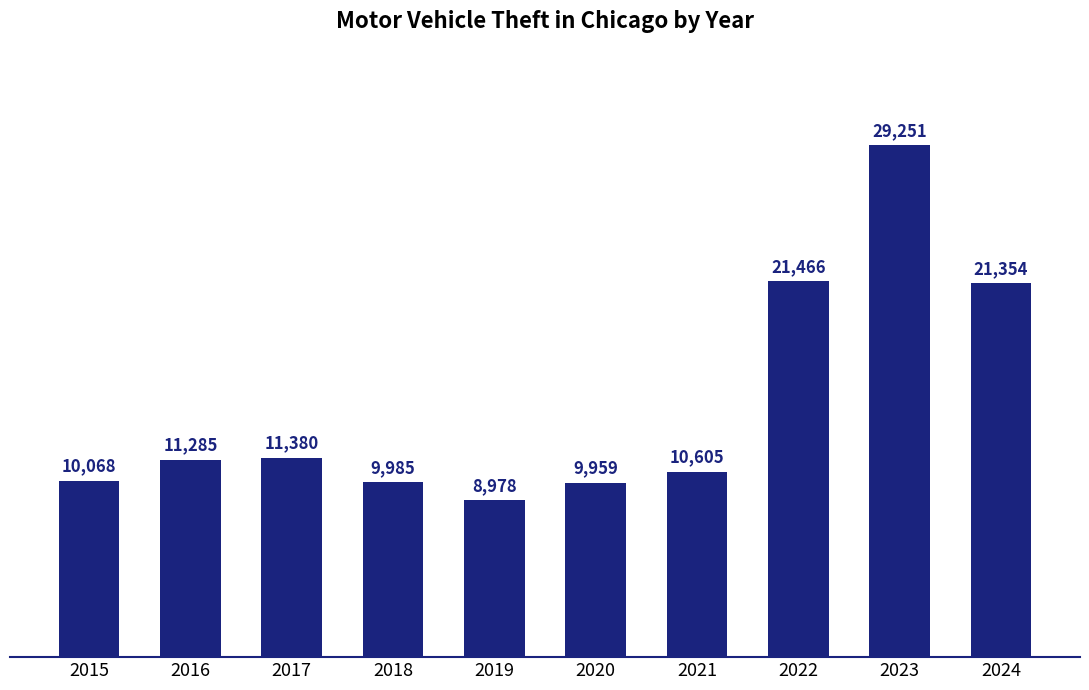

How many bars are there in total?

10